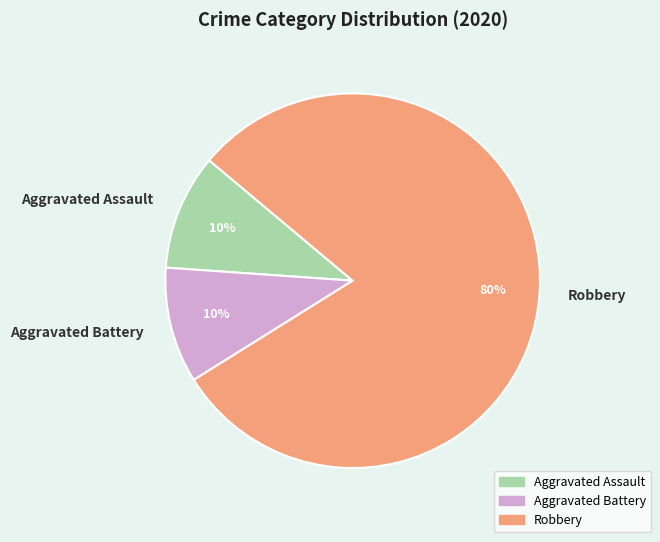

Does Aggravated Assault represent more than half of the total?

No